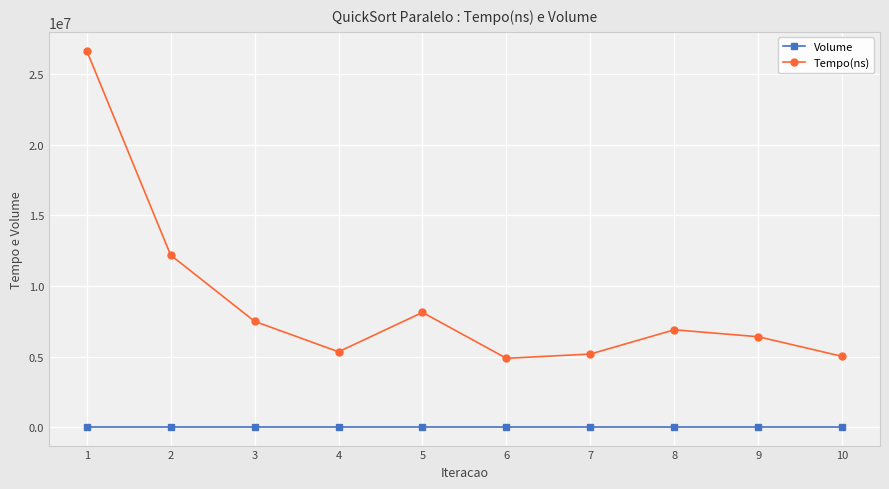

Reading left to right, transcribe all the data shown in this chart.

Volume: 1=50000	2=50000	3=50000	4=50000	5=50000	6=50000	7=50000	8=50000	9=50000	10=50000
Tempo(ns): 1=26632800	2=12185100	3=7501400	4=5350000	5=8132500	6=4889000	7=5191200	8=6905700	9=6413900	10=5026100